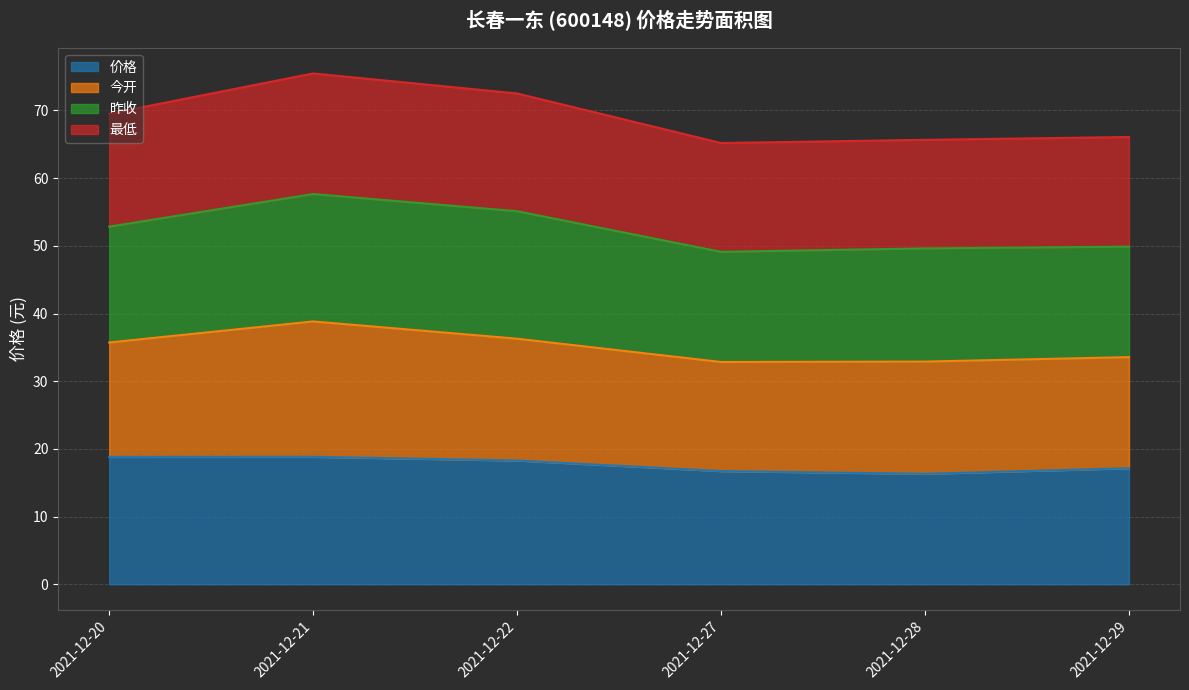

True or false: 价格 and 最低 intersect in this chart.

False